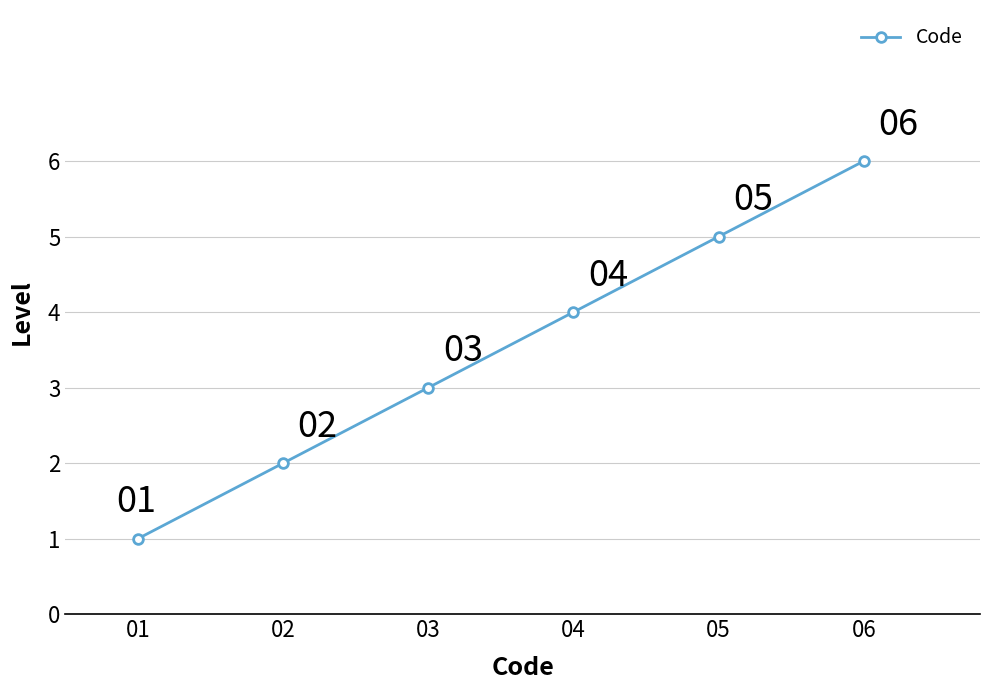

Does the chart have visible grid lines?

Yes